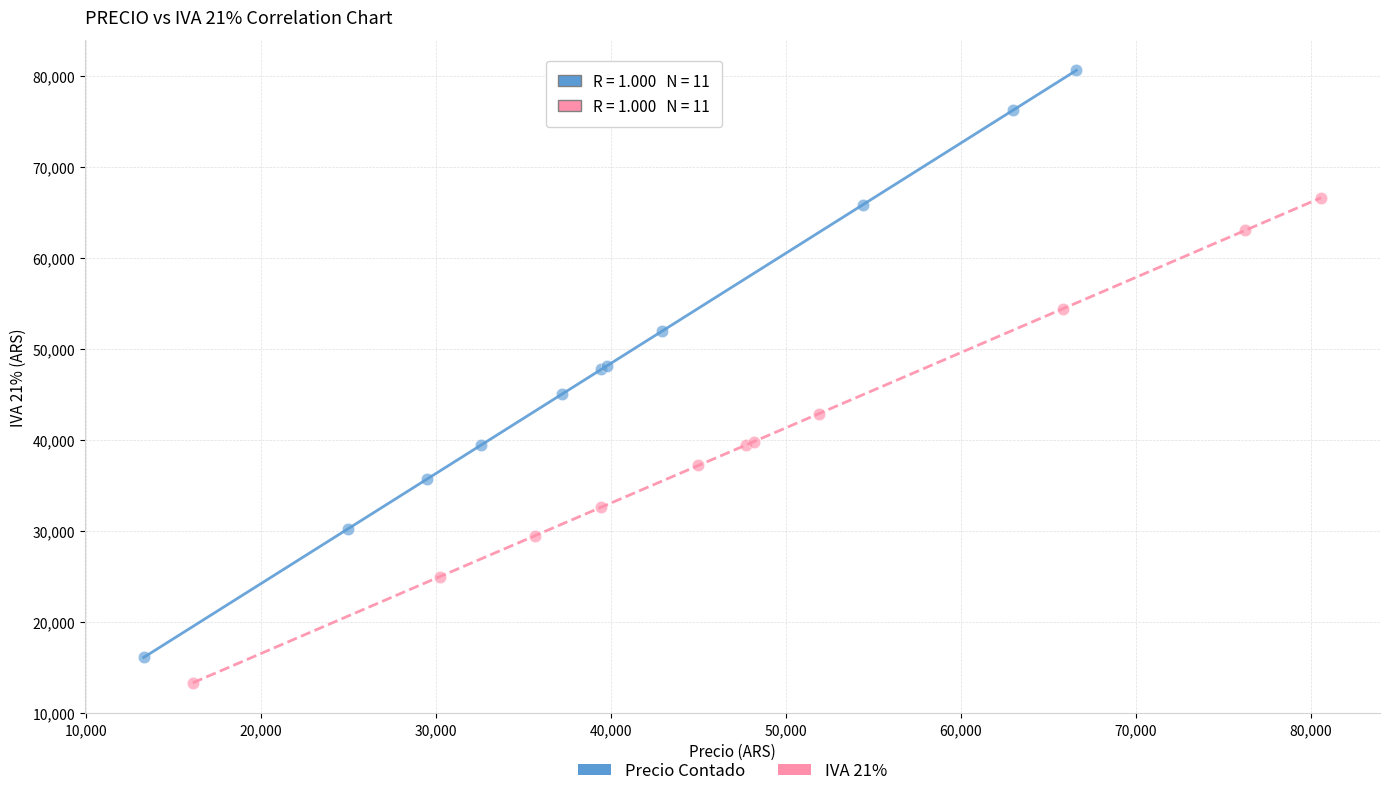

What are all the series names shown in the legend?

Precio Contado, IVA 21%